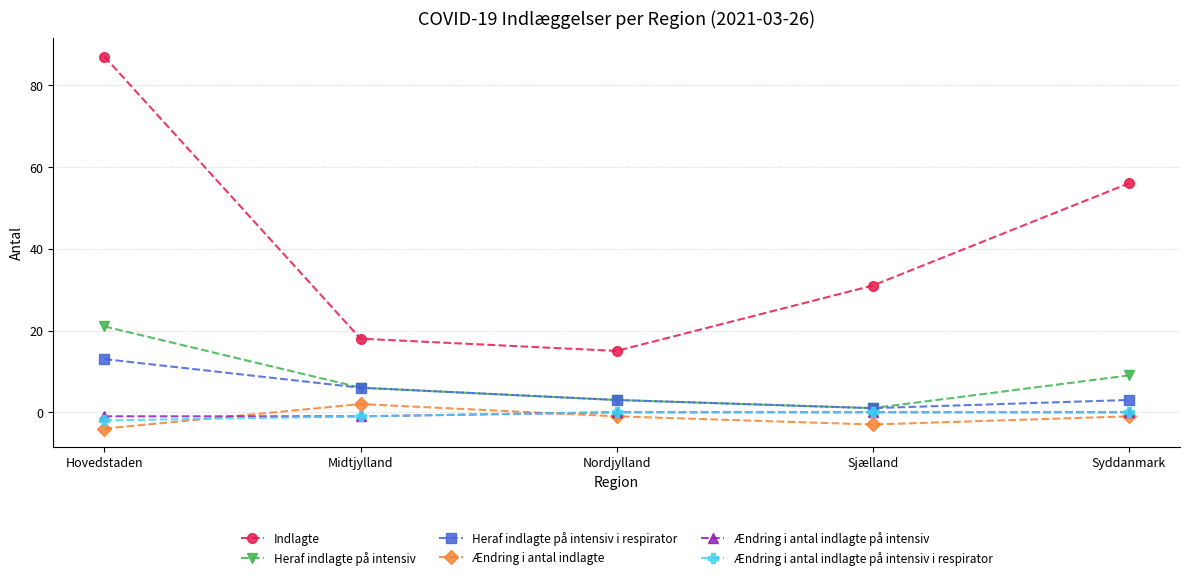

True or false: Indlagte has a value of 53 at Sjælland.

False